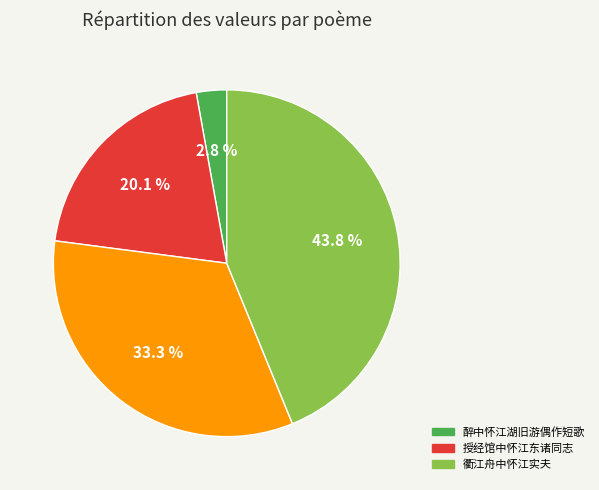

Does any single category account for the majority?

No